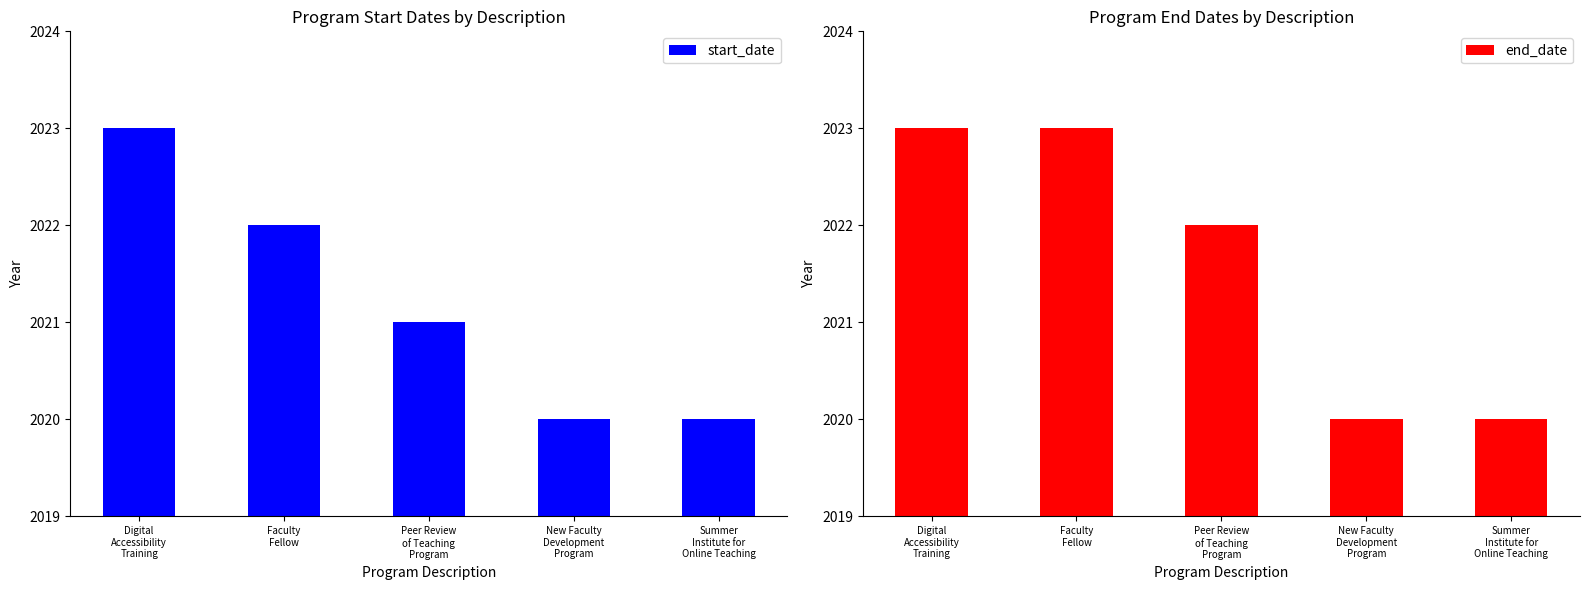

What is the average value of the end_date series?

2022